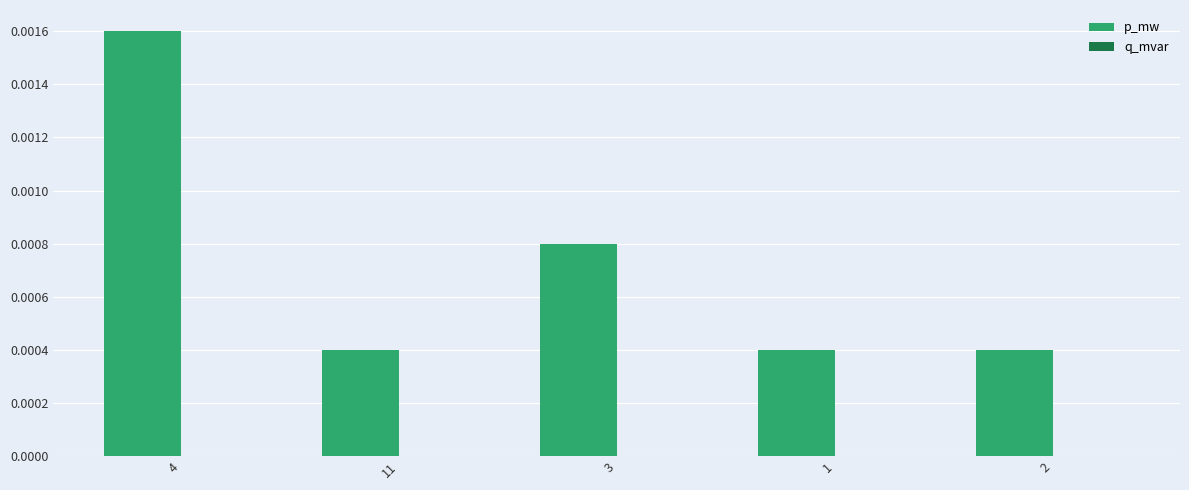

Which has a higher value, 4 or 3?

4